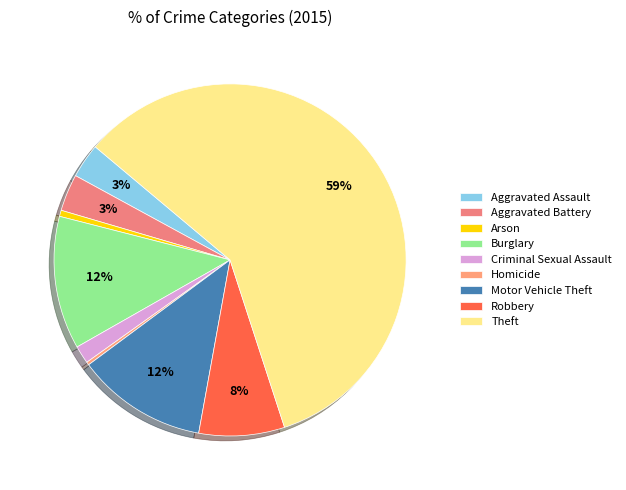

Between Aggravated Assault and Homicide, which is larger?

Aggravated Assault